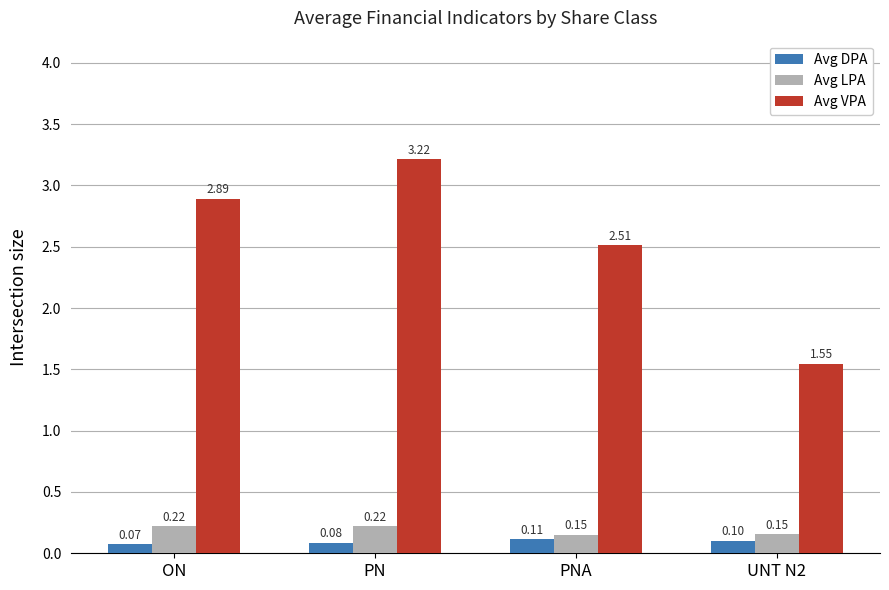

What position from the left is ON?

1